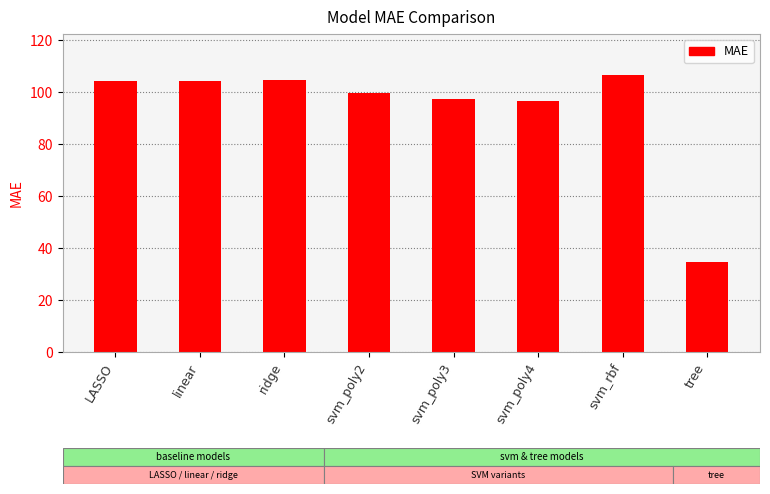

Approximately how many times larger is the value at linear compared to ridge?

1.0